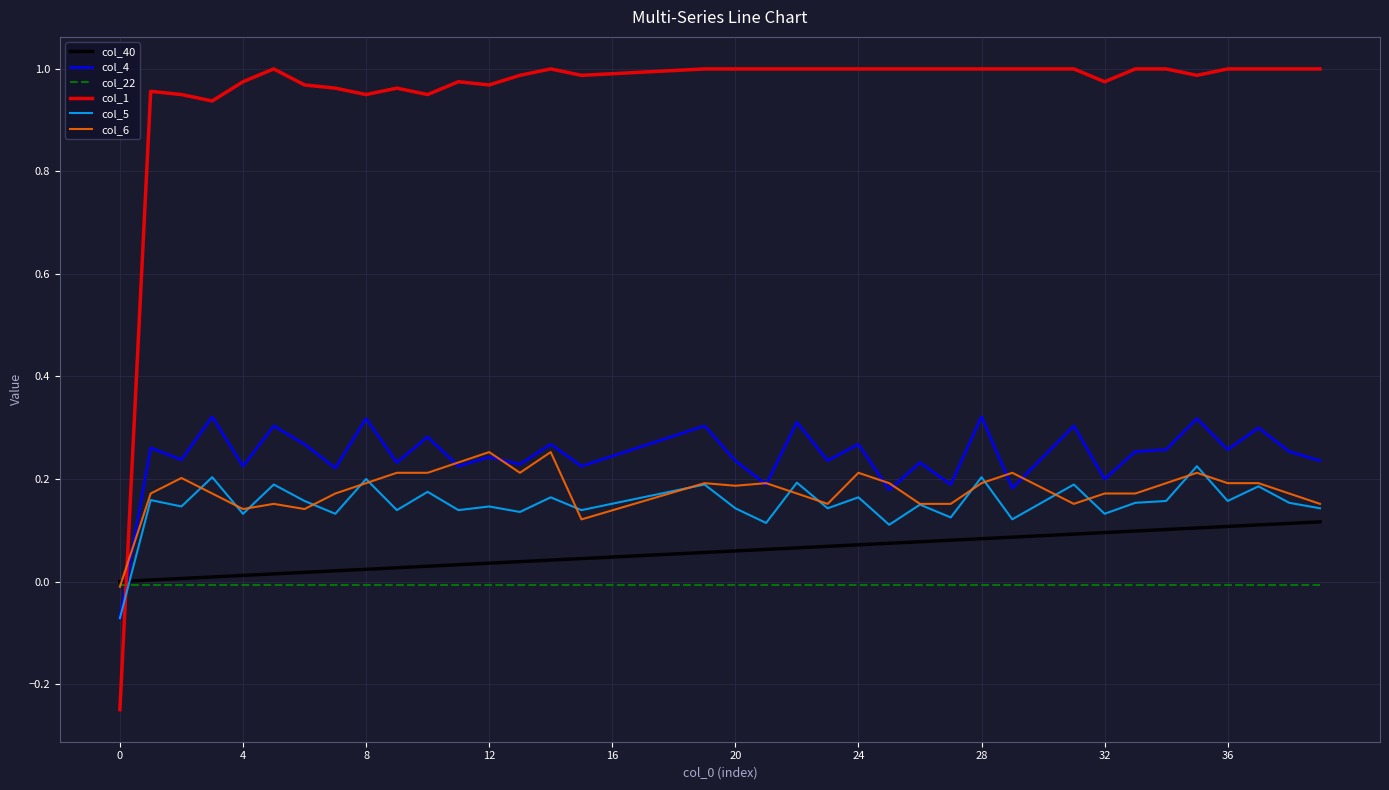

Which series has the largest total across all categories?

col_1